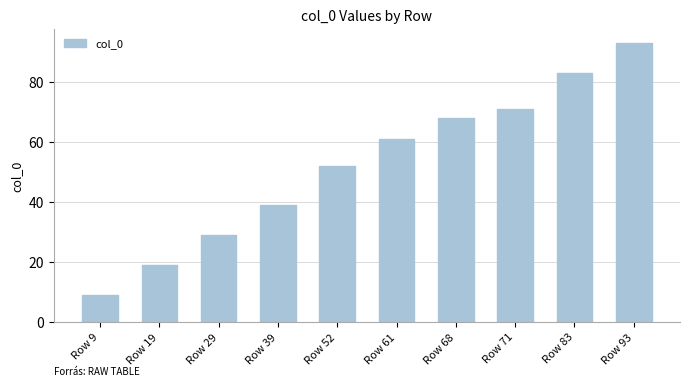

Rank the categories by value from highest to lowest.

Row 93, Row 83, Row 71, Row 68, Row 61, Row 52, Row 39, Row 29, Row 19, Row 9